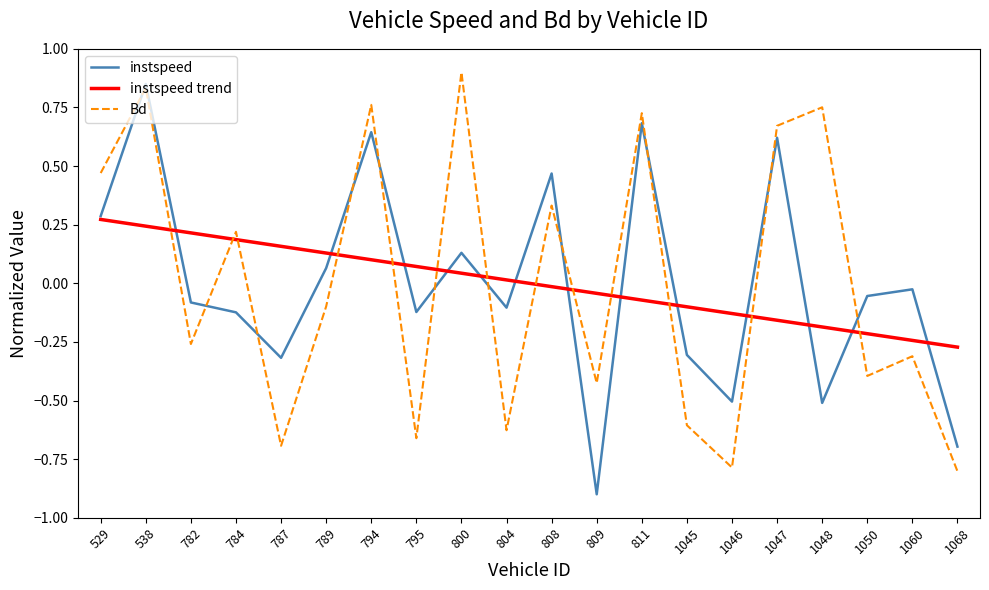

What is the minimum value shown in the chart?

-0.9